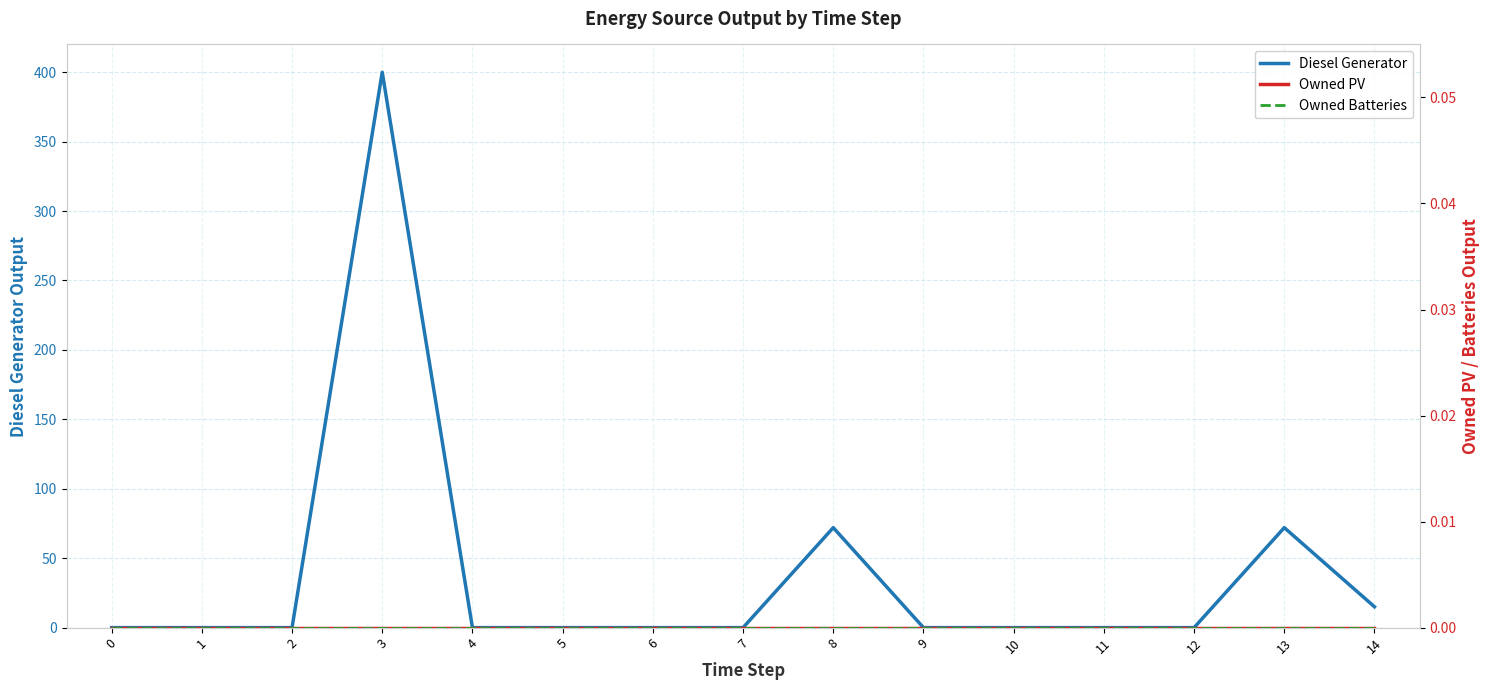

True or false: Diesel Generator and Owned Batteries intersect in this chart.

False